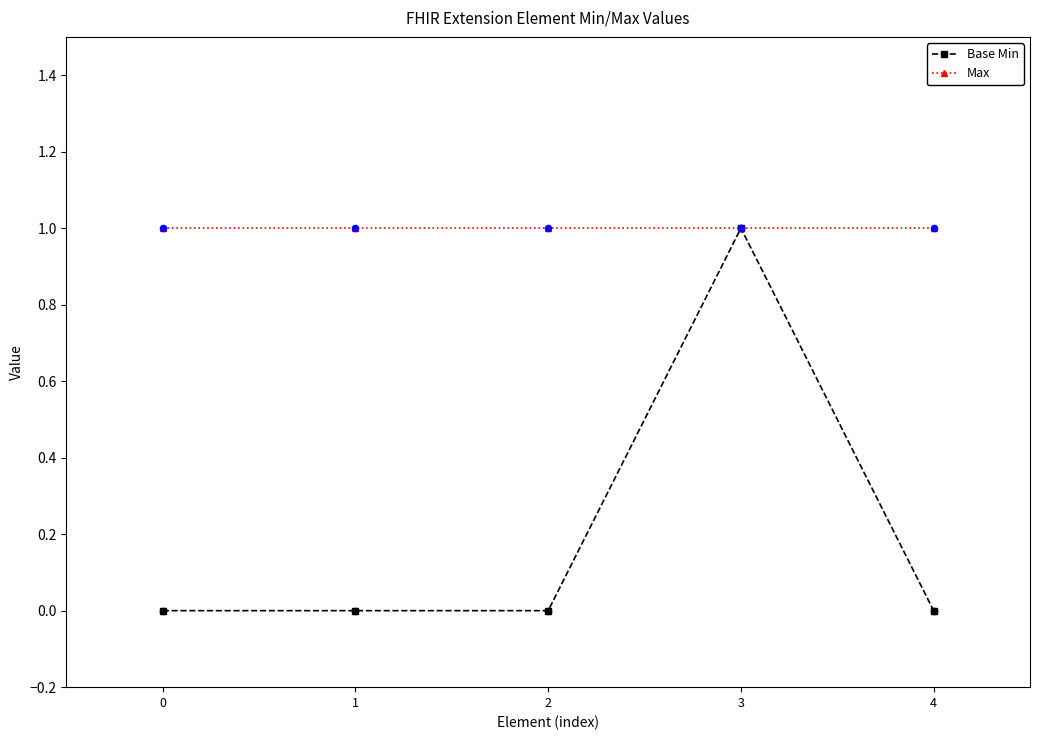

What are all the series names shown in the legend?

Base Min, Max